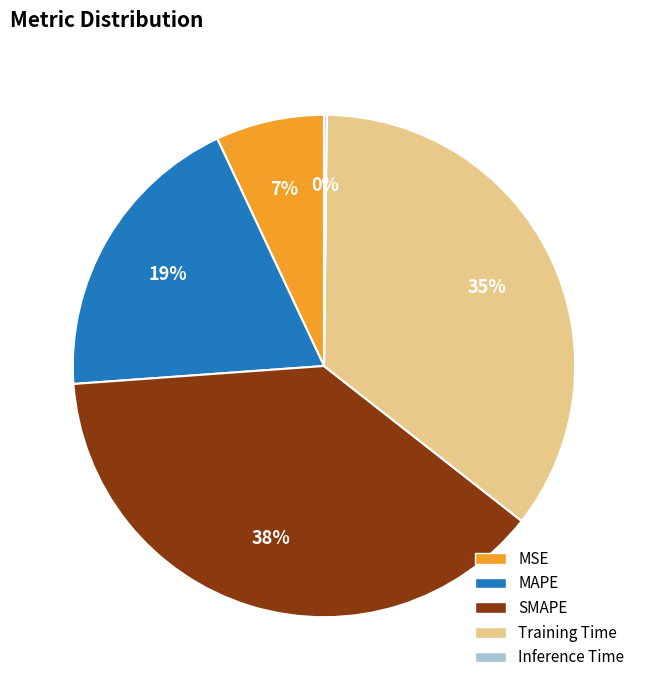

To the nearest percent, what is the difference between the Training Time and MAPE slice percentages?

16%